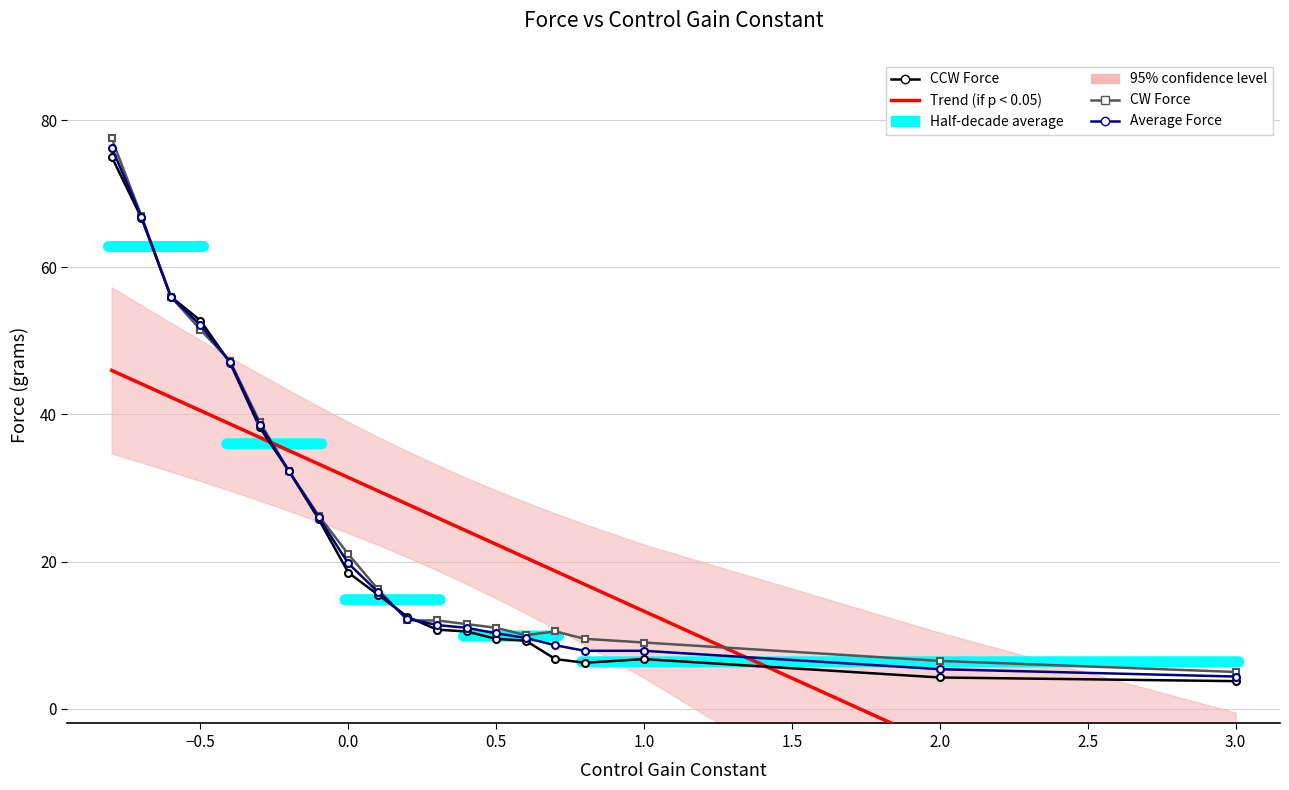

What is the sum of all CCW Force values?

508.0